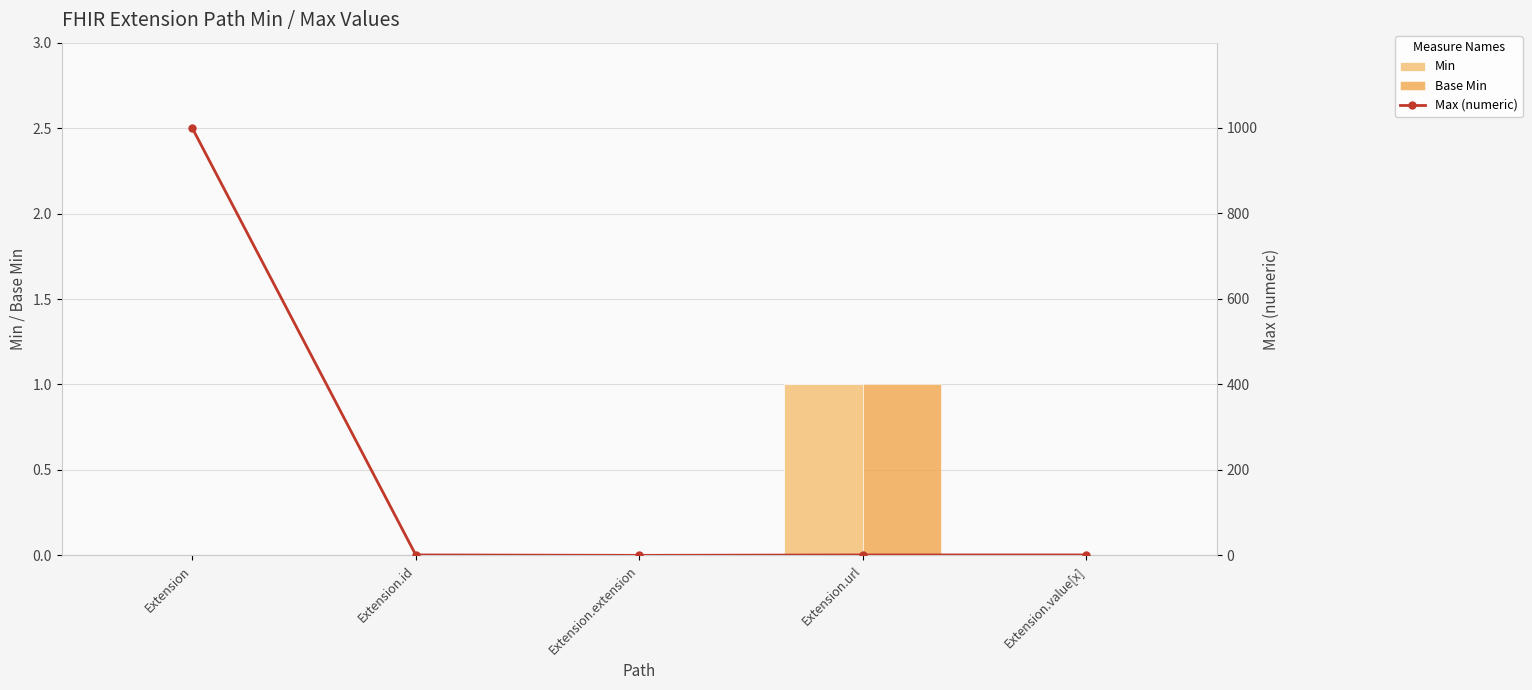

The Max (numeric) series shows 1 at Extension.id. True or false?

True